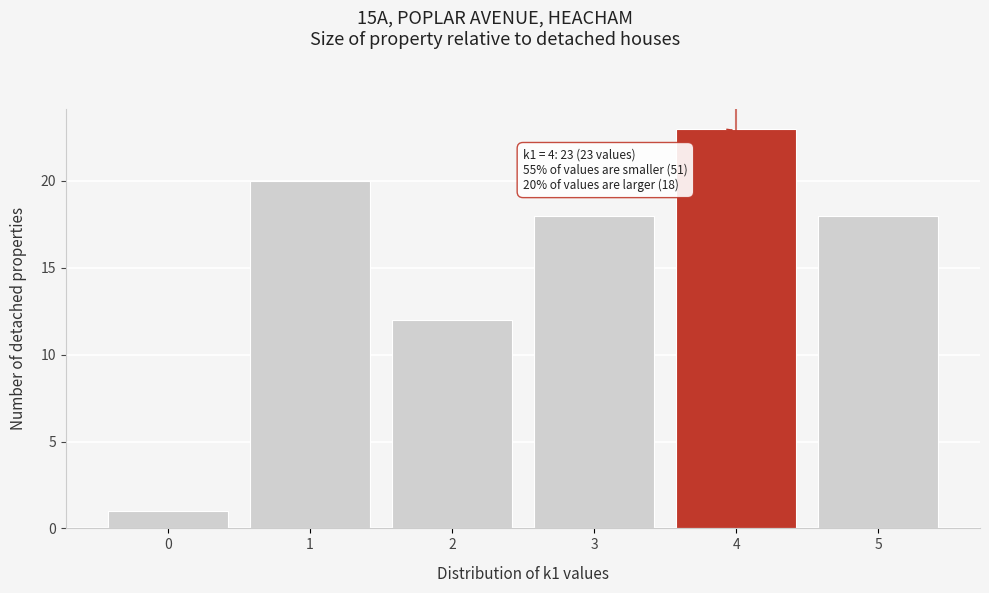

Which range on the x-axis has the tallest bar?

3.5 to 4.5